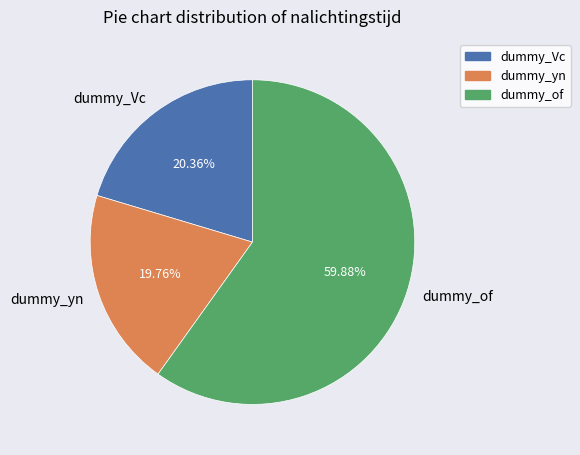

Rank the categories by value from highest to lowest.

dummy_of, dummy_Vc, dummy_yn